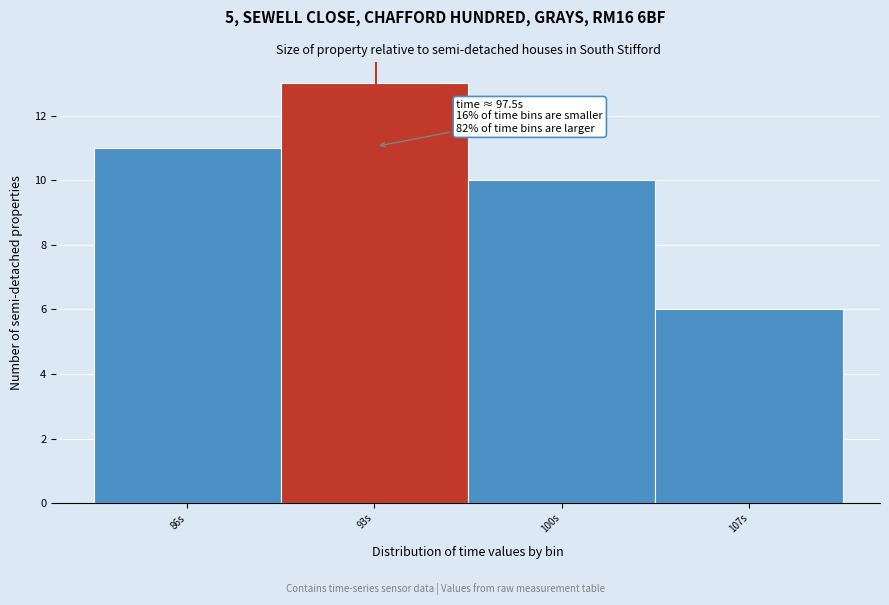

Reading left to right, extract all data points from this chart.

86s=11	93s=13	100s=10	107s=6